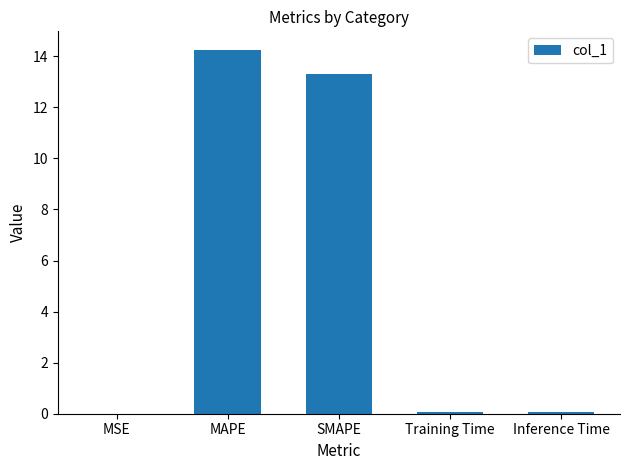

At which category does the chart reach its peak across all series?

MAPE